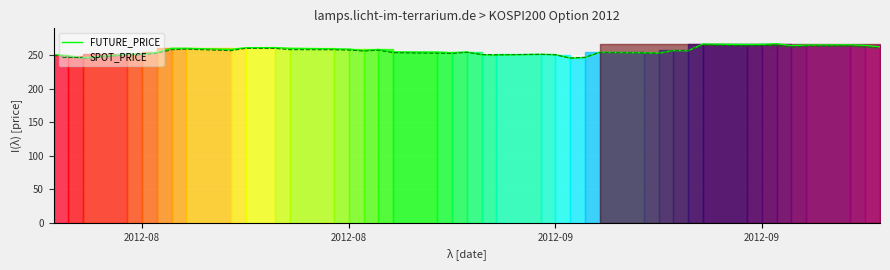

Reading right to left, list all the values displayed in this chart.

FUTURE_PRICE: 262.4	264.6	265.4	265.1	264.4	267.0	266.2	265.9	266.6	256.6	256.9	252.8	253.7	254.2	246.2	245.3	250.7	251.2	250.1	250.5	254.8	253.6	254.6	254.8	258.5	256.6	259.1	259.4	260.2	261.2	261.0	258.6	260.2	260.2	254.1	251.5	251.5	246.1	249.1	250.9
SPOT_PRICE: 260.4	262.0	263.6	263.4	261.9	264.4	264.2	264.0	265.0	256.9	256.9	252.7	253.4	254.0	246.8	245.8	250.6	251.2	250.6	251.0	254.2	252.6	252.8	253.7	257.3	256.2	257.5	258.0	258.2	260.1	260.1	256.6	258.9	258.1	252.8	250.4	250.4	244.8	247.9	249.6